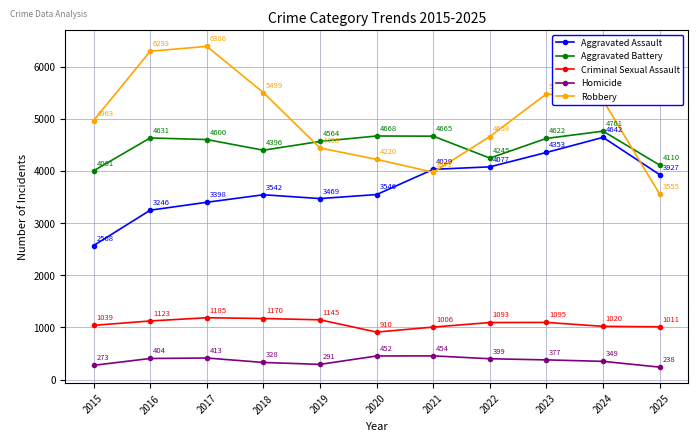

Which label corresponds to the largest value in the chart?

2017